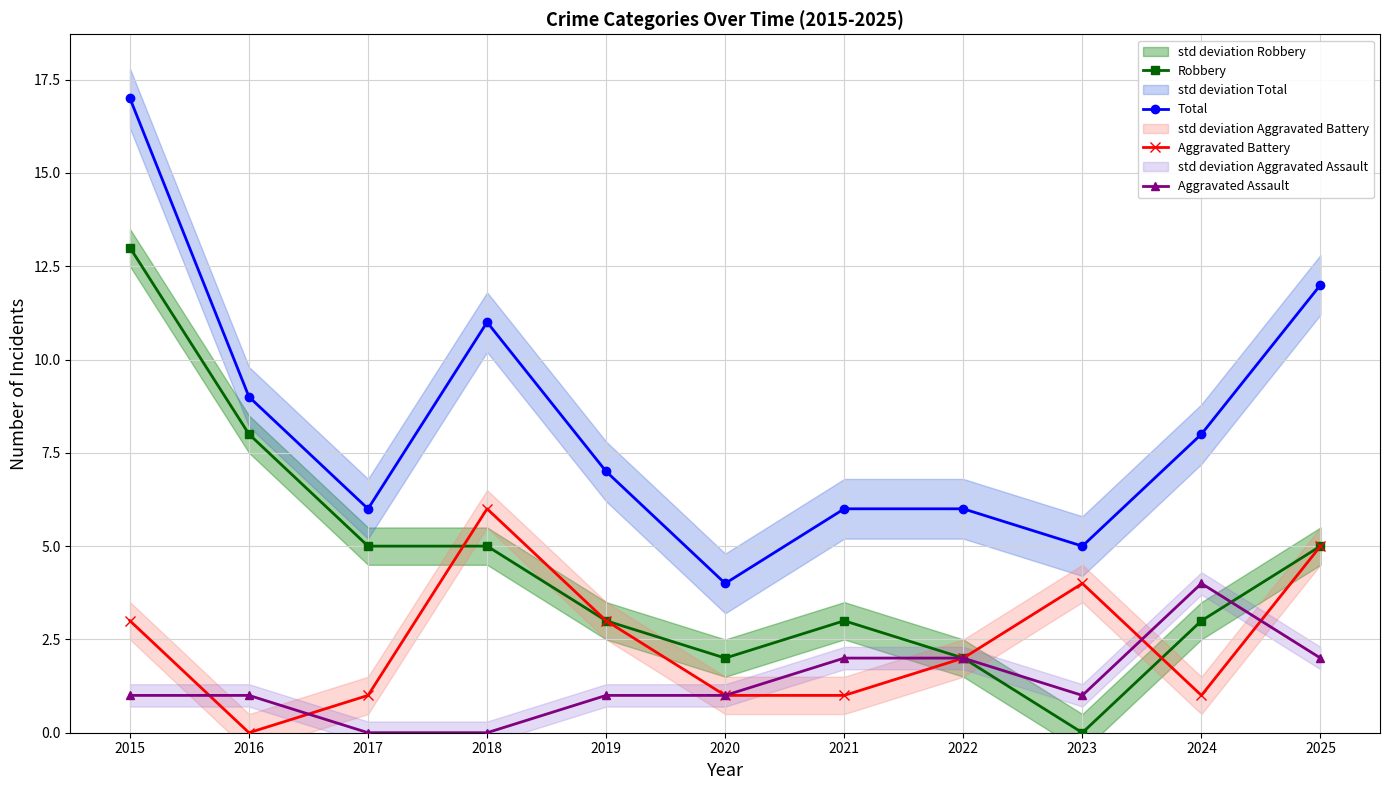

Which label corresponds to the largest value in the chart?

2015